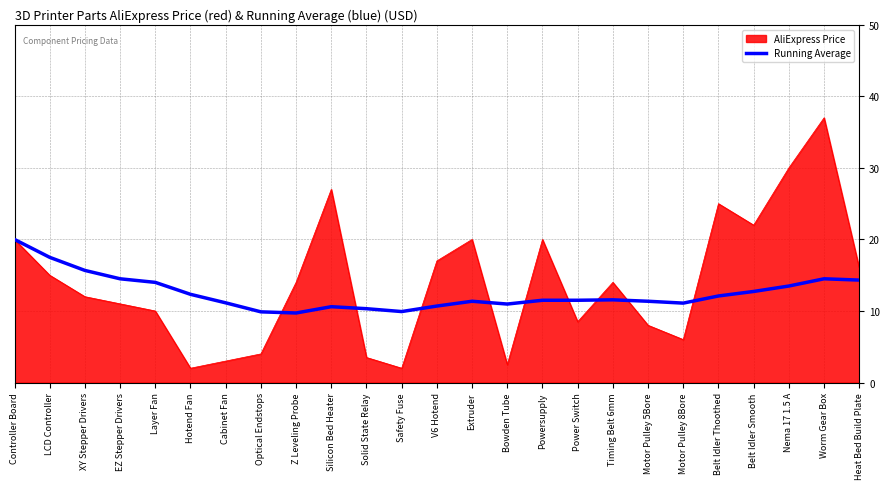

Rank the series at LCD Controller from lowest to highest value.

AliExpress Price, Running Average